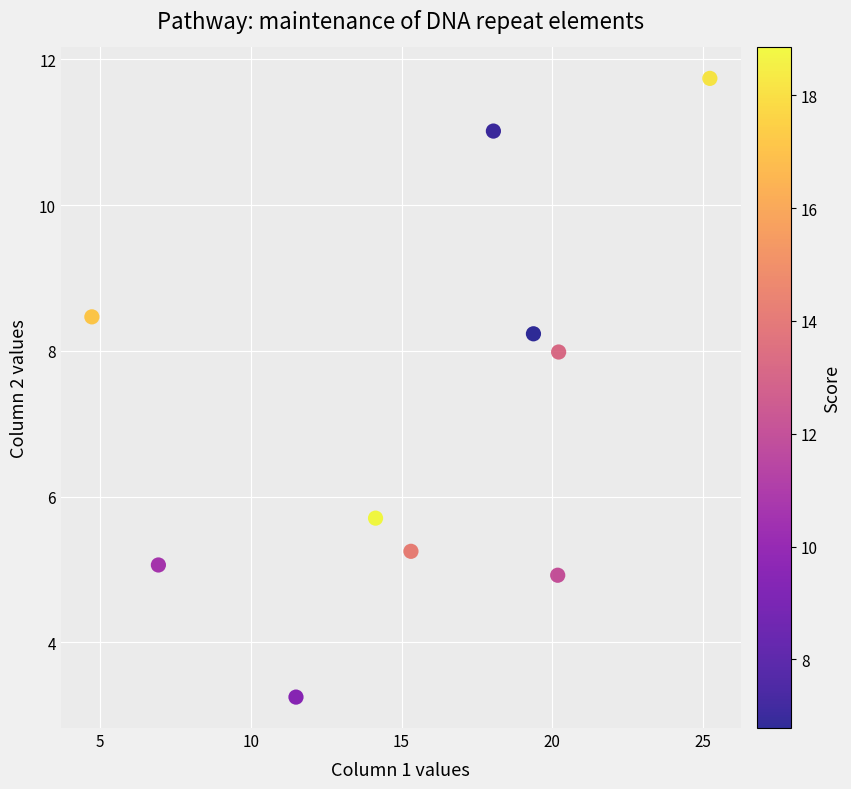

What Y value in the scatter plot is closest to 7?

8.0